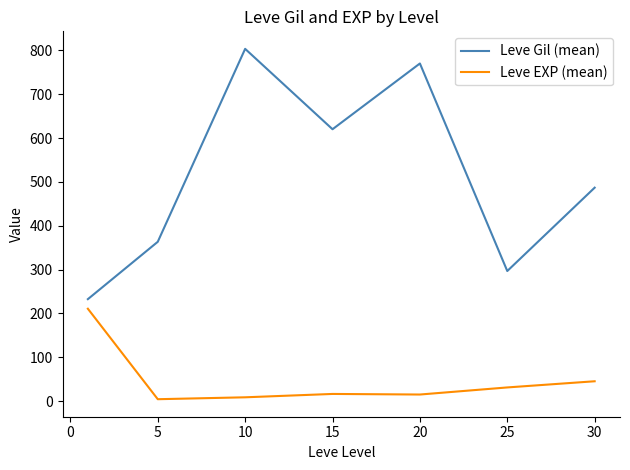

What is the difference between the maximum and minimum values in the Leve Gil (mean) series?

570.8